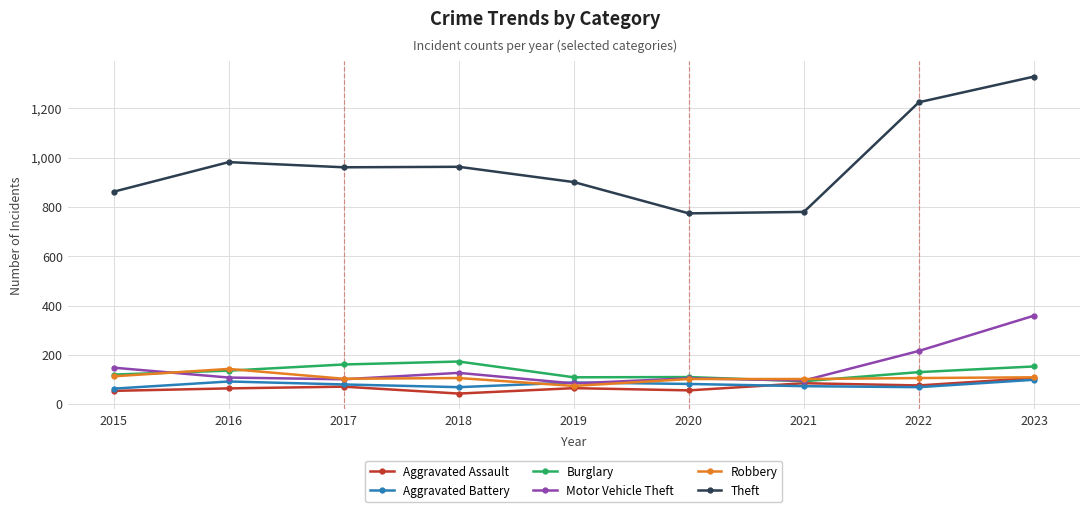

At how many categories does at least one series exceed 1007?

2